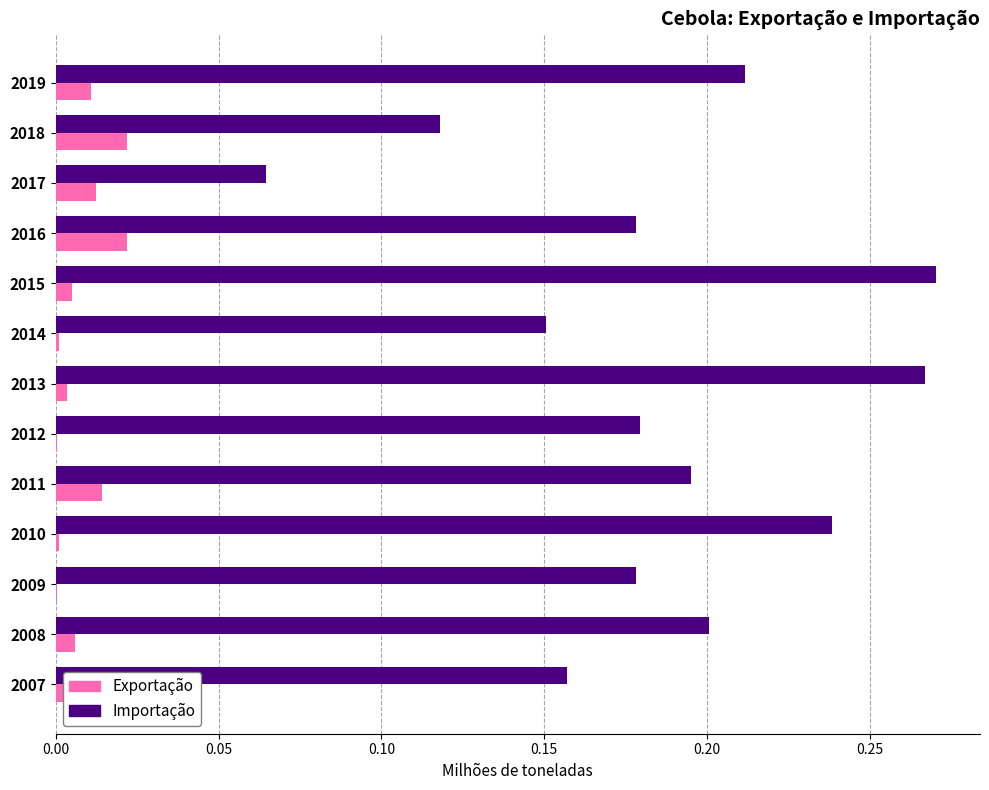

How many data points does each series have?

13